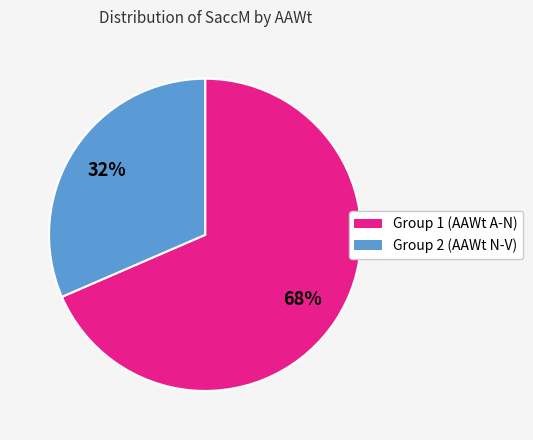

To the nearest percent, what is the average slice percentage?

50%